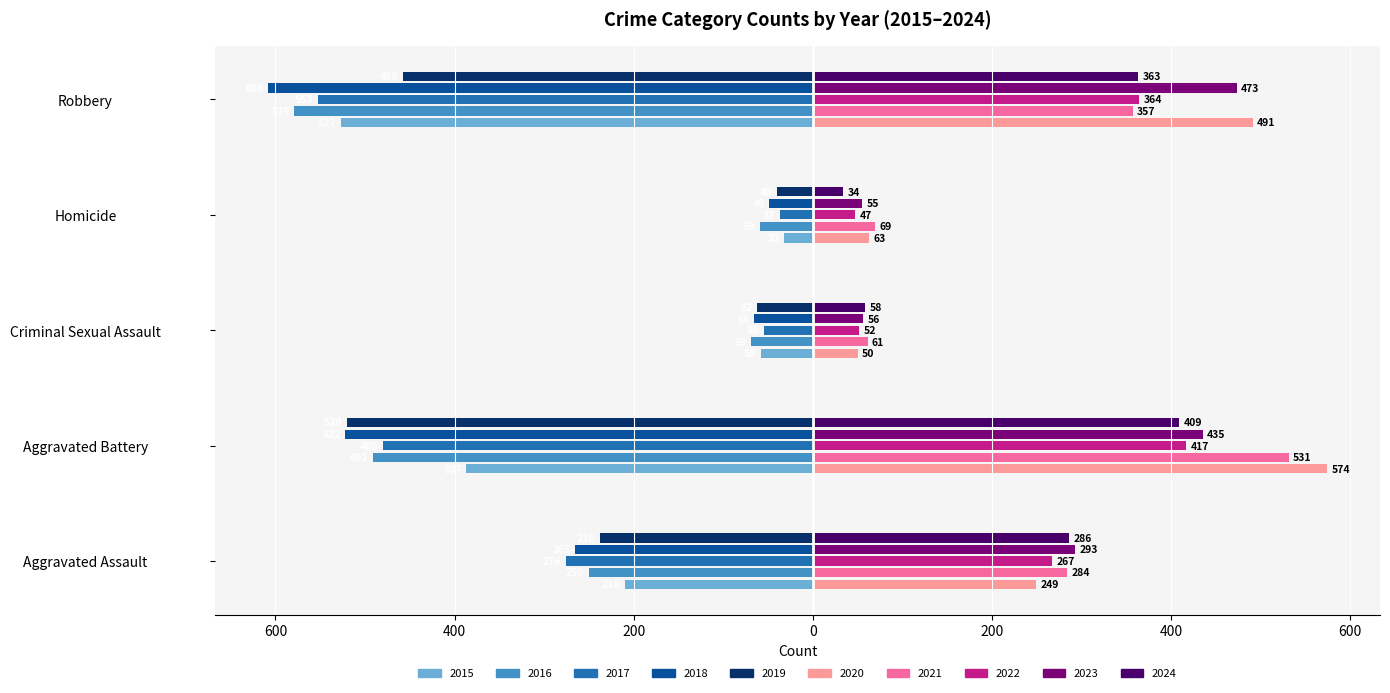

What are all the series names shown in the legend?

2015, 2016, 2017, 2018, 2019, 2020, 2021, 2022, 2023, 2024